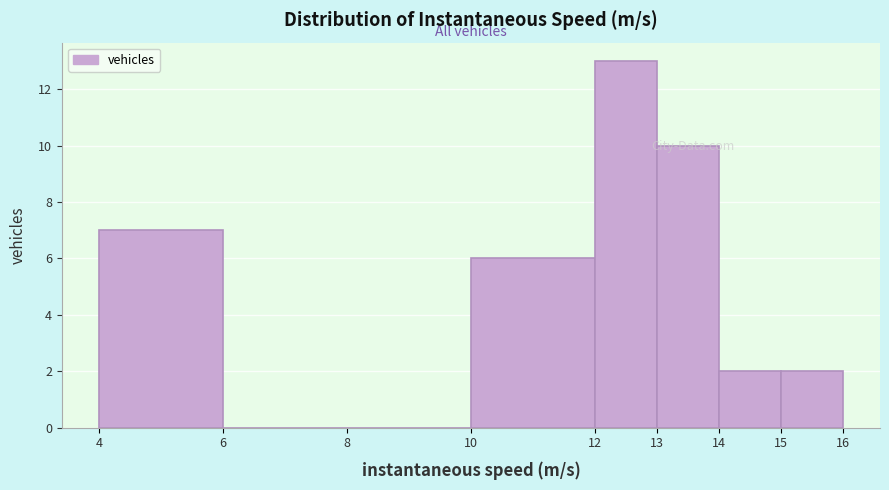

Reading left to right, transcribe this chart: for each bar, give the range it covers on the x-axis and its height. The values are not printed on the chart, so give them approximately, as read against the axis.

4 to 6: 7
6 to 8: 0
8 to 10: 0
10 to 12: 6
12 to 13: 13
13 to 14: 10
14 to 15: 2
15 to 16: 2